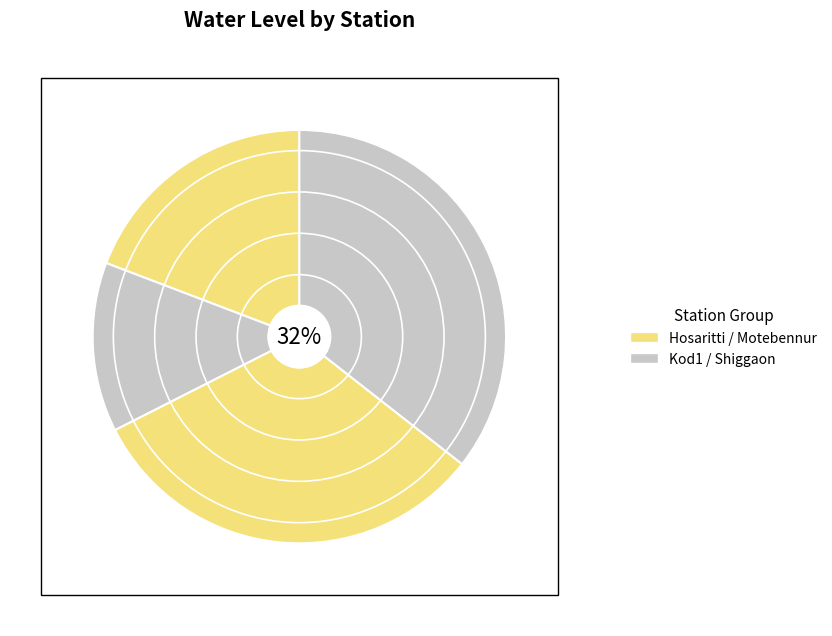

How much of the chart is everything except Shiggaon?

64.4%